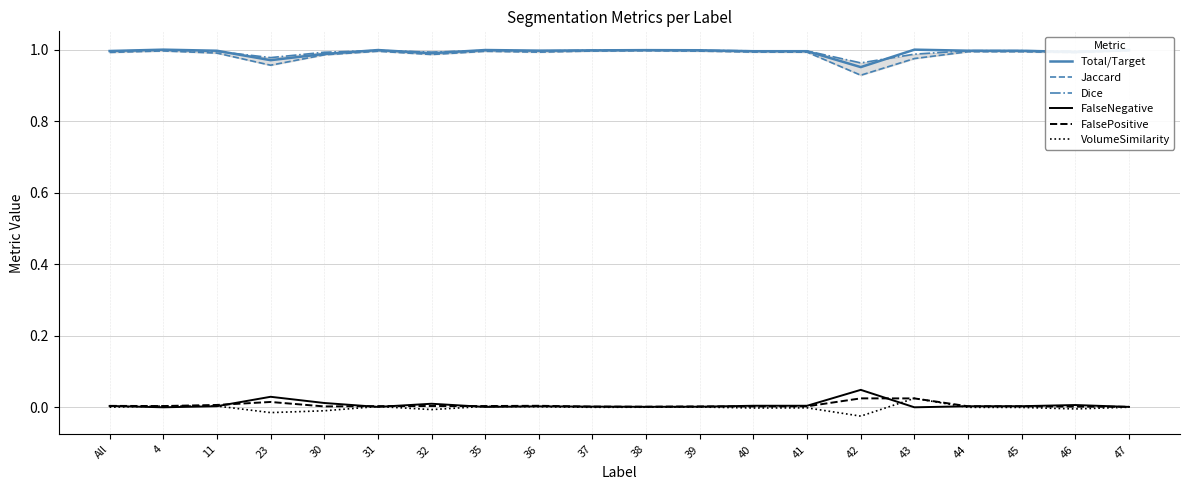

What is the average value of the Dice series?

1.0